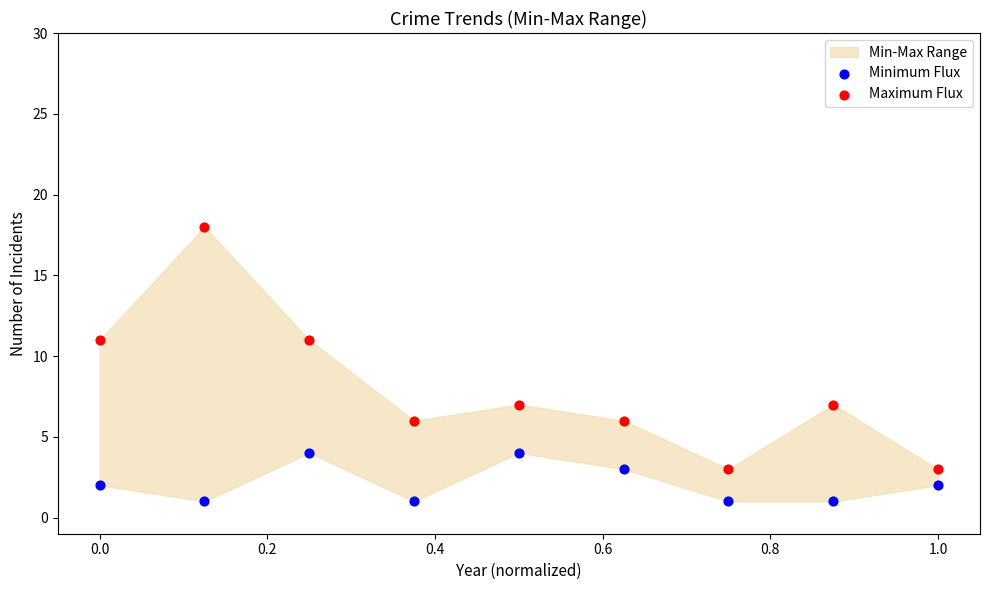

Which series contains the highest Y value?

Maximum Flux